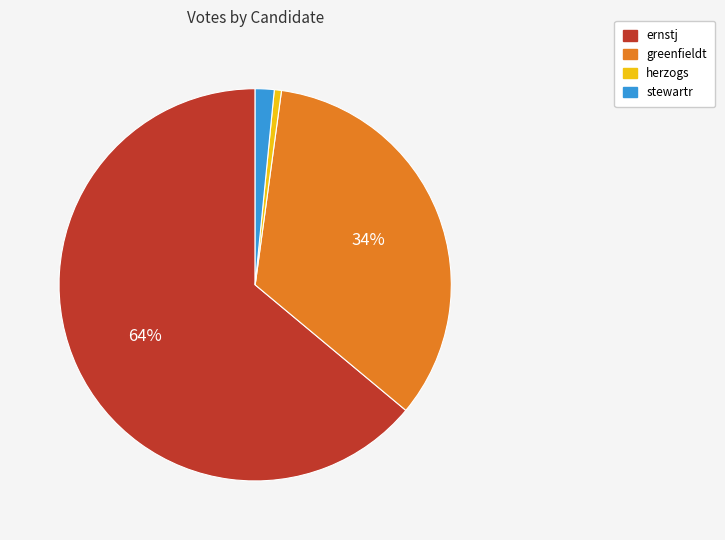

To the nearest percent, what percentage of the pie is greenfieldt?

34%